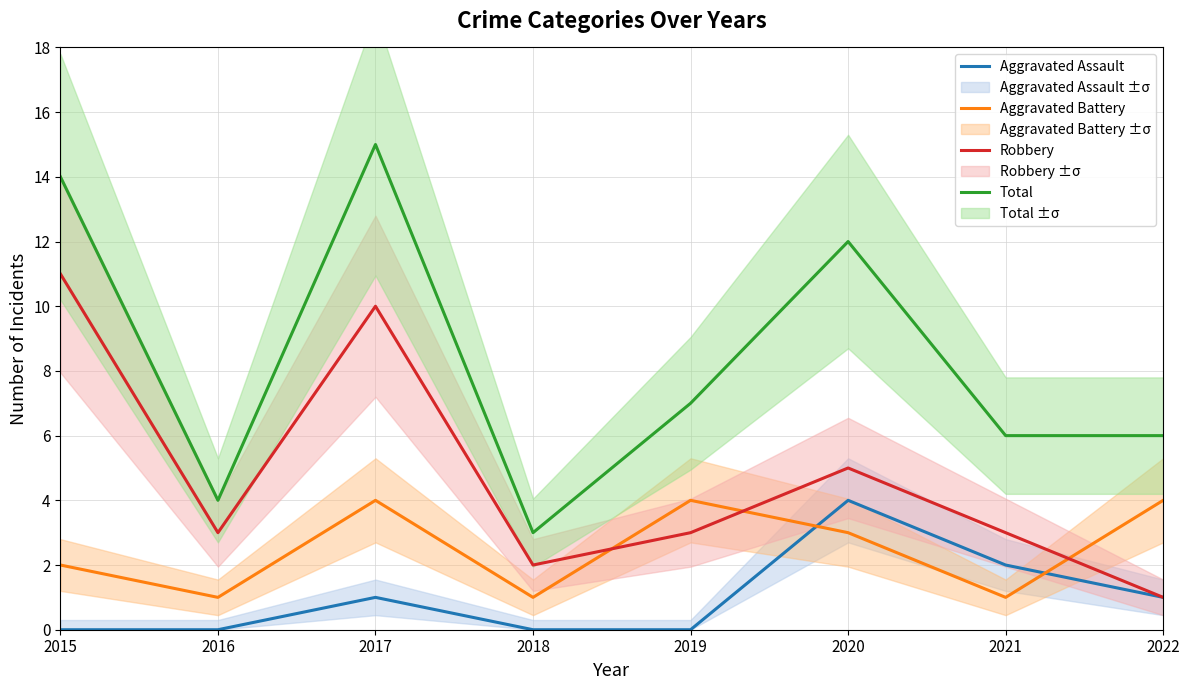

True or false: Aggravated Assault has more than 1 interior local peaks.

True